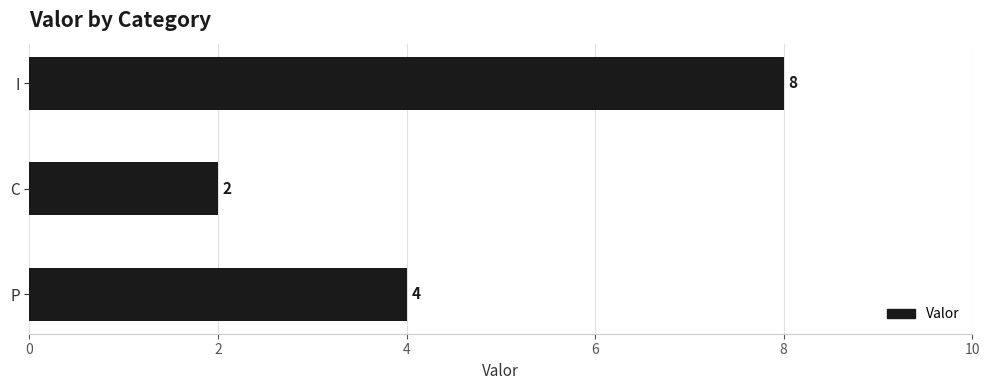

List the labels in order of value, largest first.

I, P, C